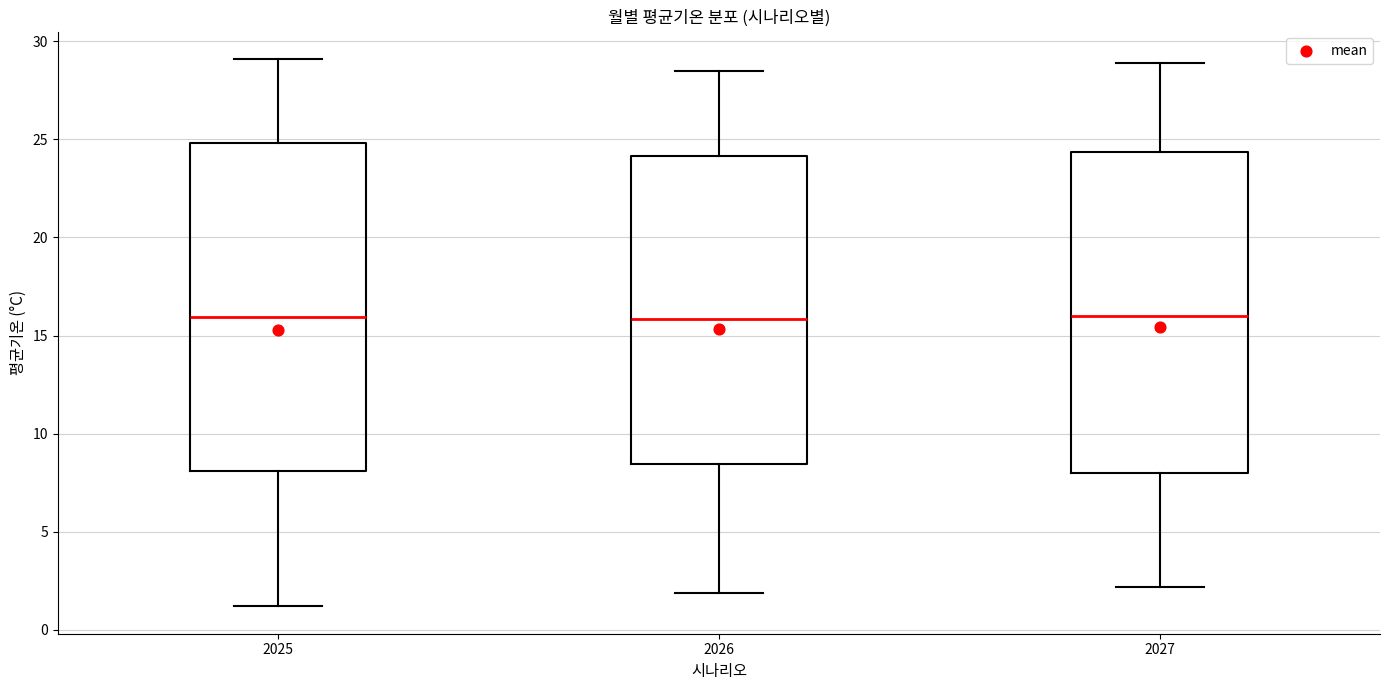

Where does the lower whisker of the box at x = 2027 end on the y-axis? The values are not printed on the chart, so give them approximately, as read against the axis.

2.0